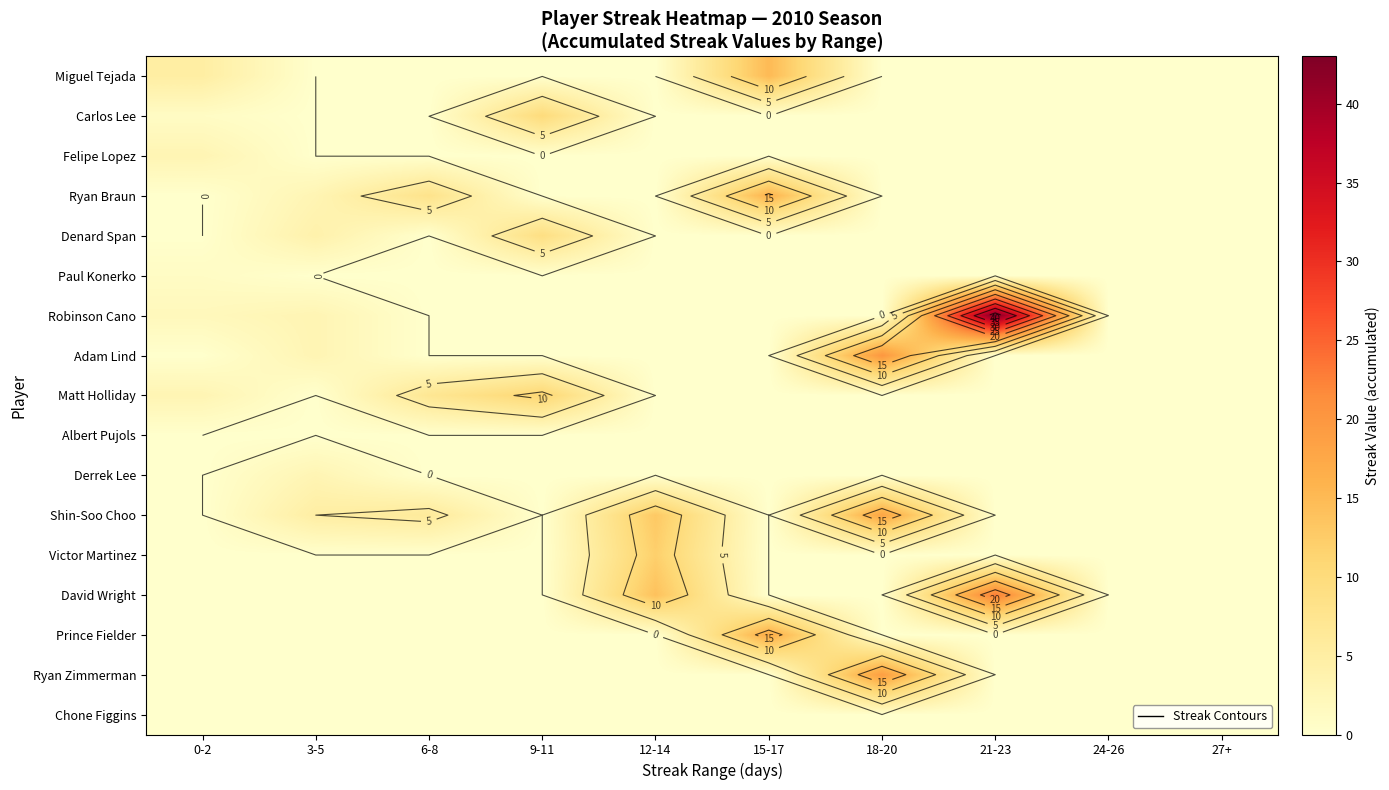

At which category is the sum across all series the highest?

21-23